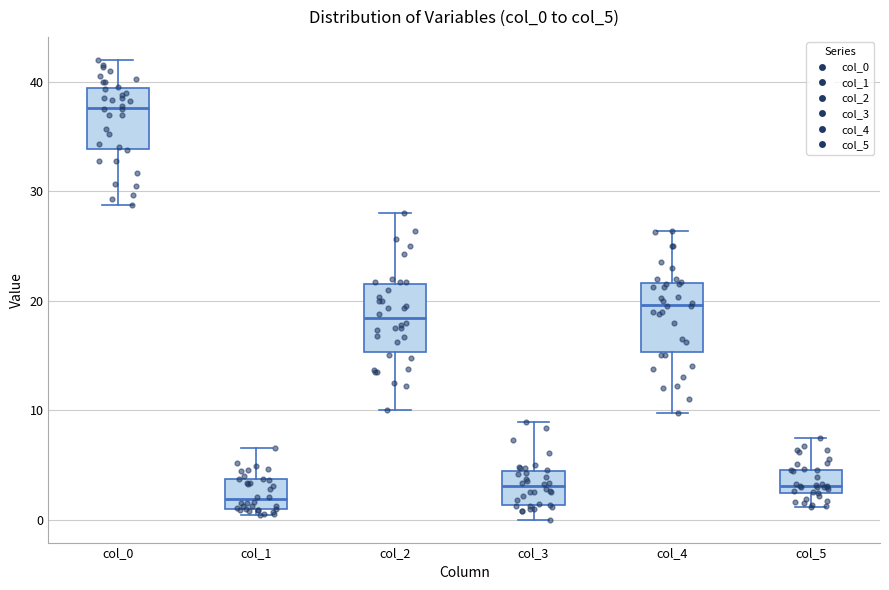

Which box's median line is the highest?

col_0